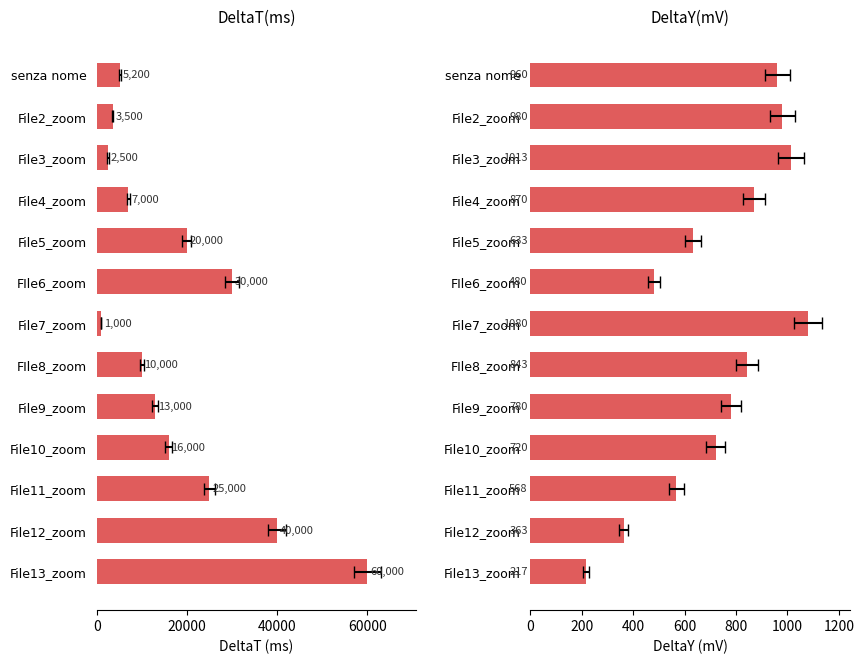

How many data points in DeltaT(ms) are above 13000?

6